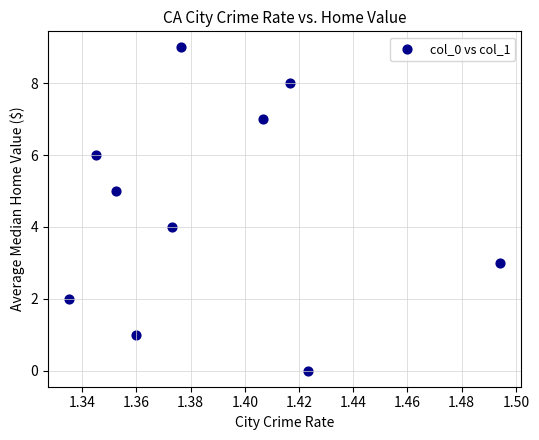

What is the range of Y values (max minus min)?

9